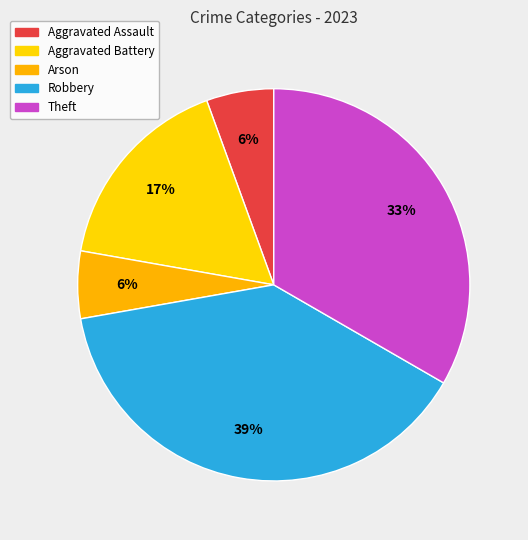

Which category has the biggest portion of the pie?

Robbery